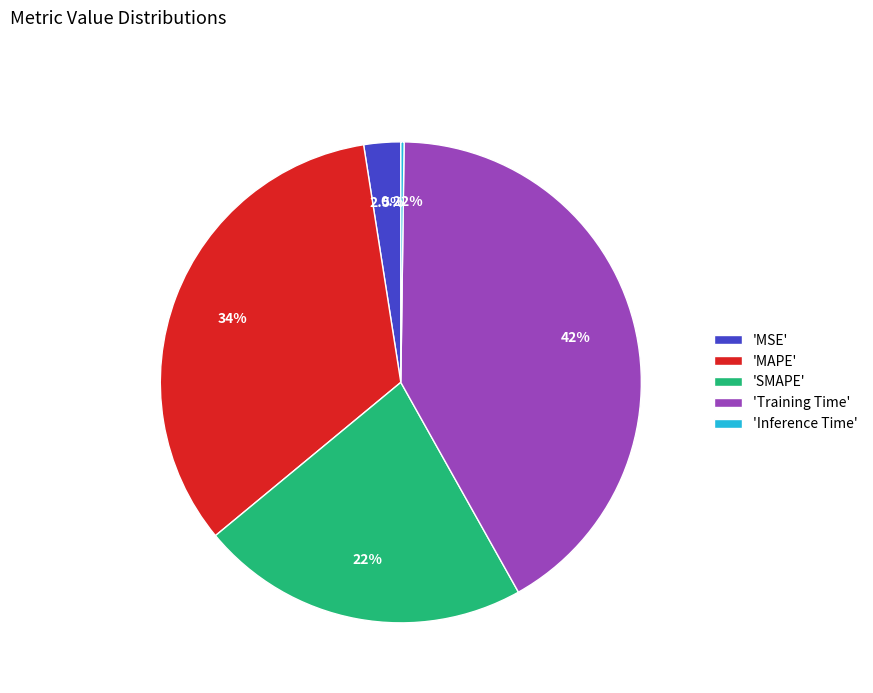

Between 'MSE' and 'Training Time', which is larger?

'Training Time'